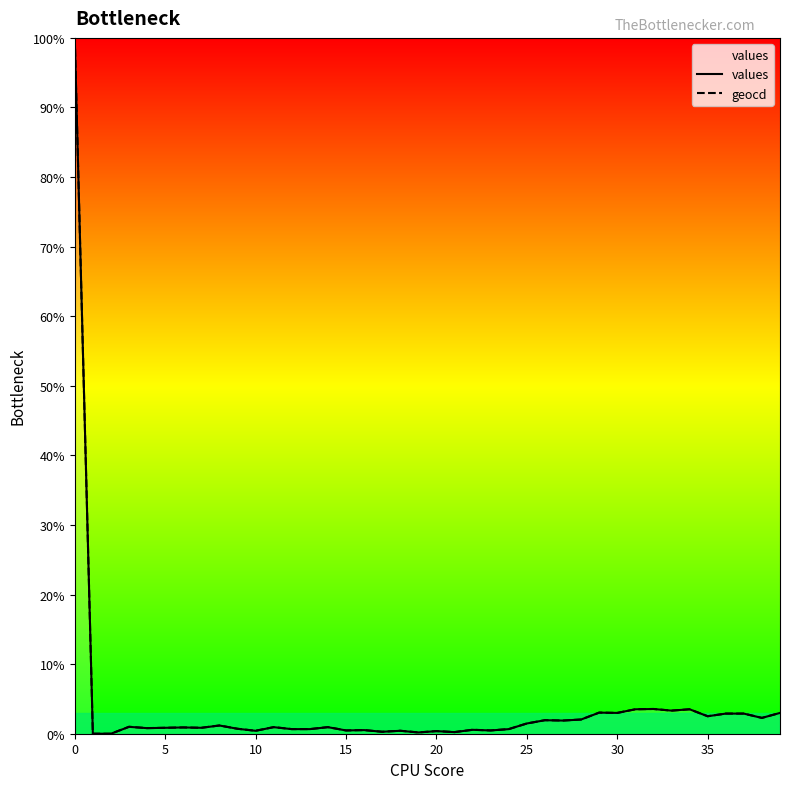

What is the label of the 5th point from the right?

35